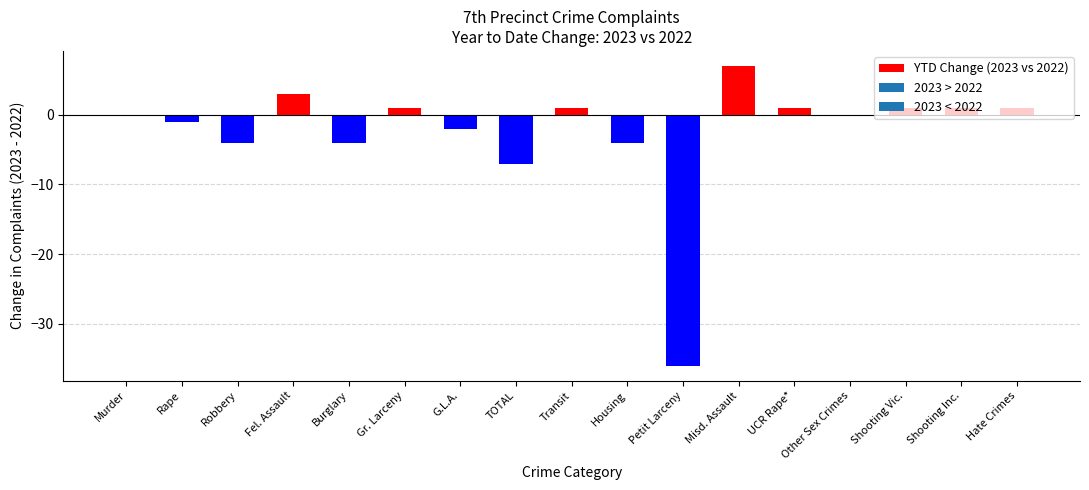

Reading right to left, extract all data points from this chart.

Hate Crimes=1	Shooting Inc.=1	Shooting Vic.=1	Other Sex Crimes=0	UCR Rape*=1	Misd. Assault=7	Petit Larceny=-36	Housing=-4	Transit=1	TOTAL=-7	G.L.A.=-2	Gr. Larceny=1	Burglary=-4	Fel. Assault=3	Robbery=-4	Rape=-1	Murder=0